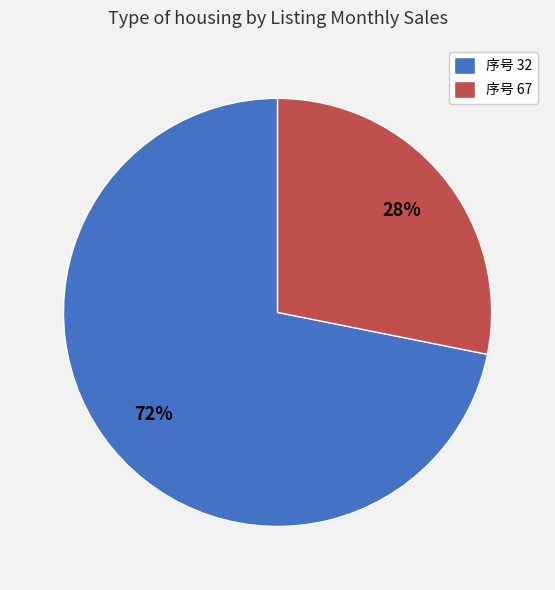

To the nearest percent, what is the difference between the largest and smallest slice percentages?

44%